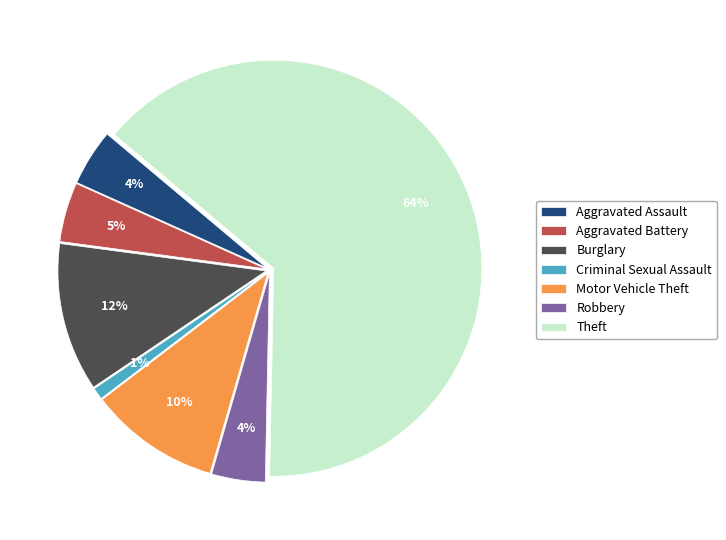

To the nearest percent, what is the average slice percentage?

14%